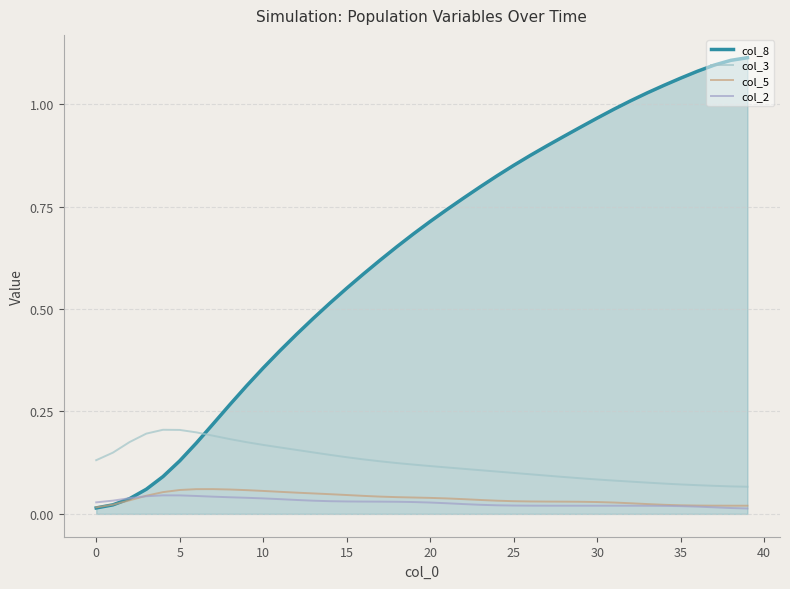

How many intersections are there between col_5 and col_2?

1